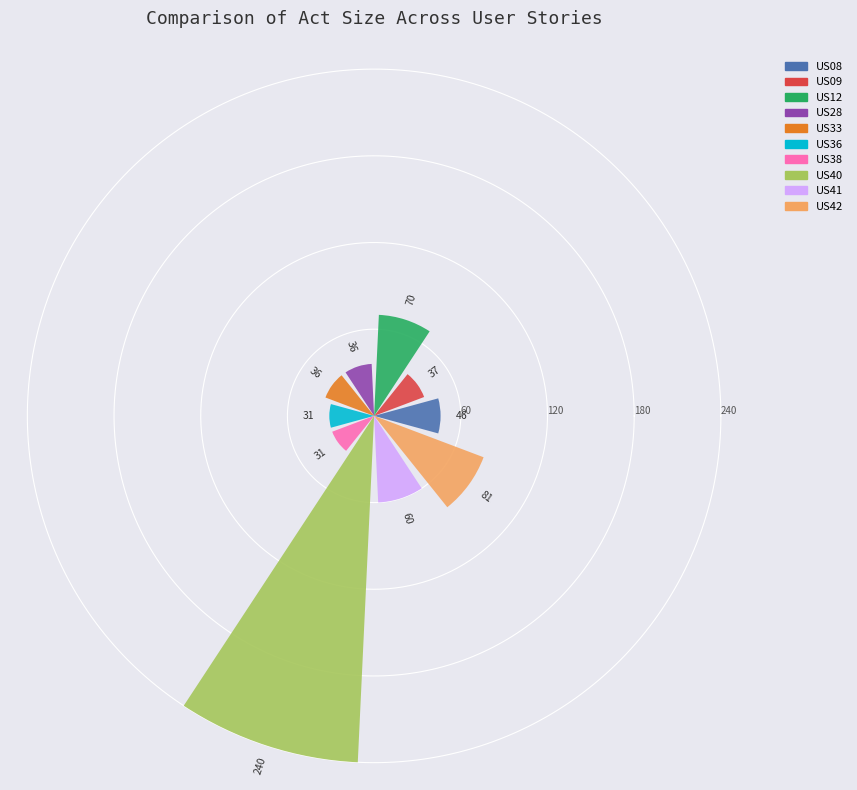

What is the sum of all values?

668